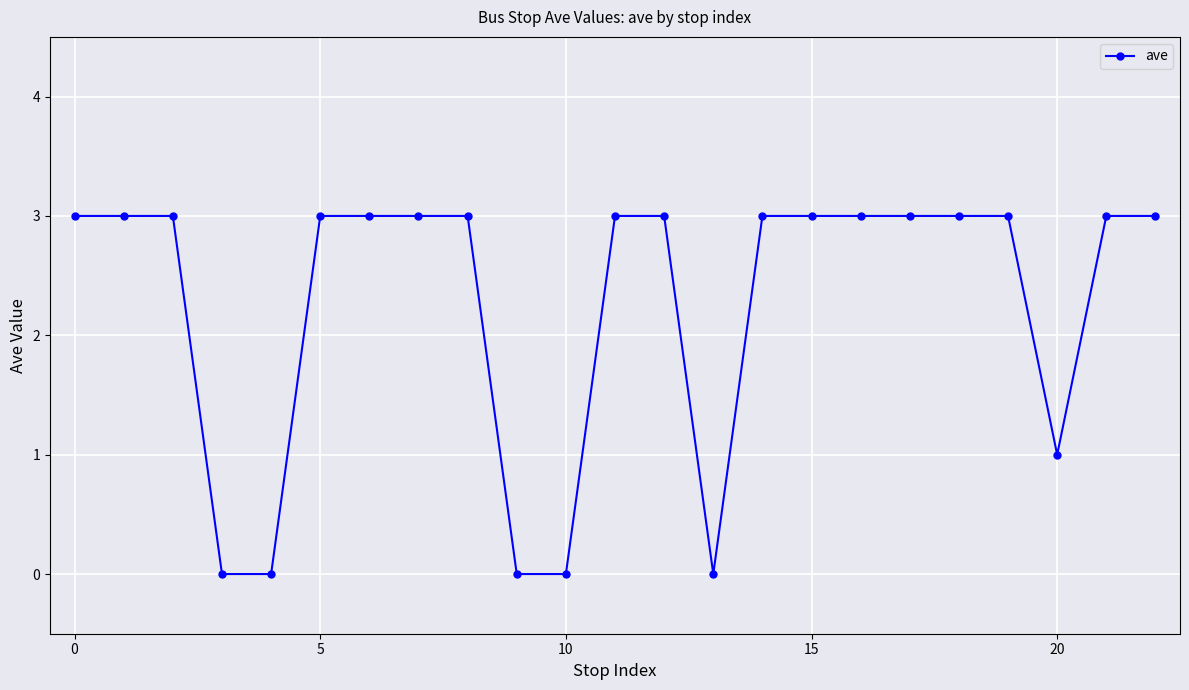

Reading left to right, list all the values displayed in this chart.

3	3	3	0	0	3	3	3	3	0	0	3	3	0	3	3	3	3	3	3	1	3	3